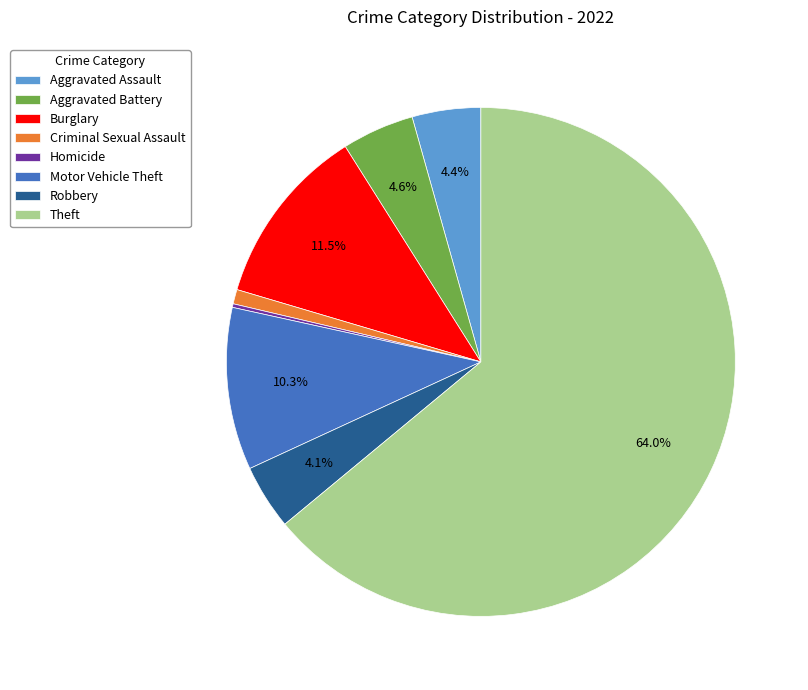

What percentage is NOT represented by Theft?

36.0%